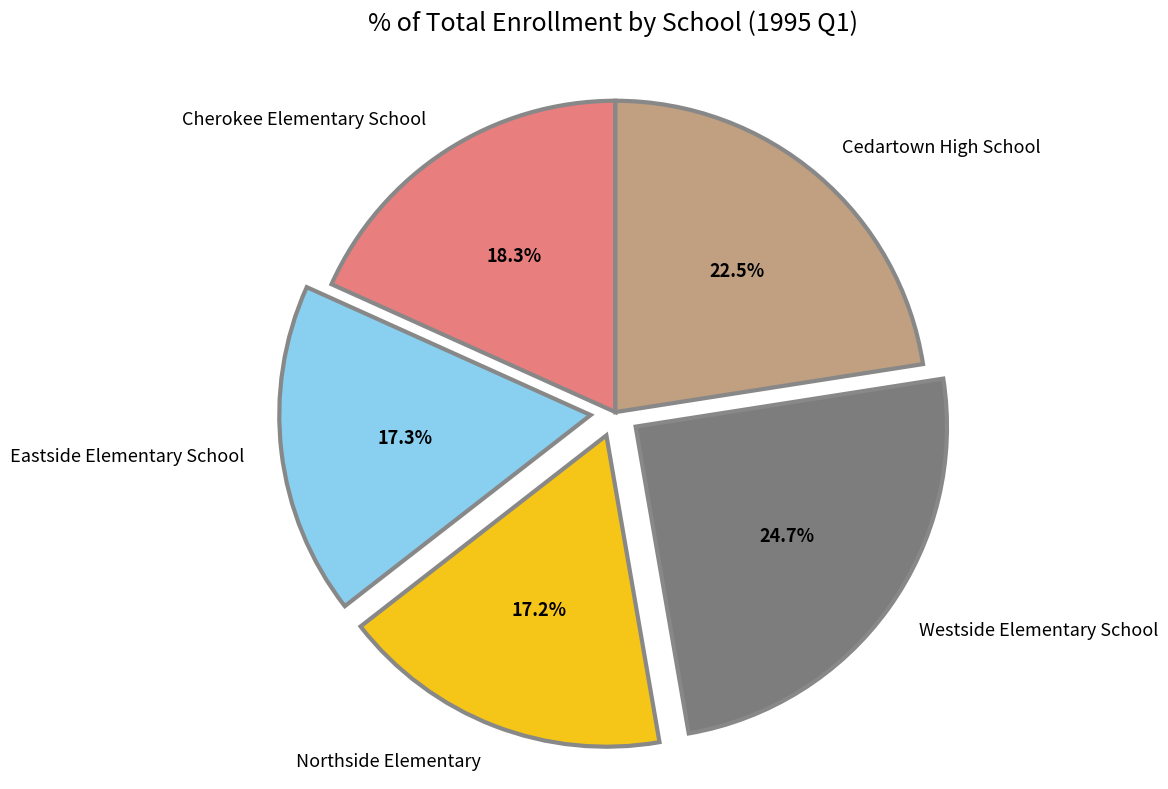

What is the ratio of the value at Eastside Elementary School to the value at Northside Elementary?

1.0